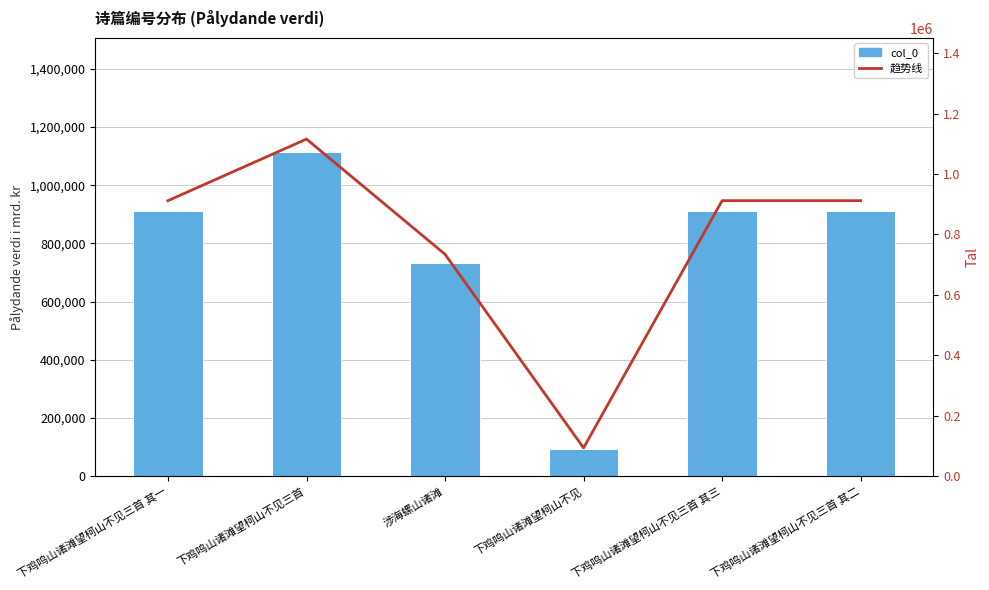

Between 下鸡鸣山诸滩望柯山不见三首 and 下鸡鸣山诸滩望柯山不见, which series saw the biggest shift?

col_0